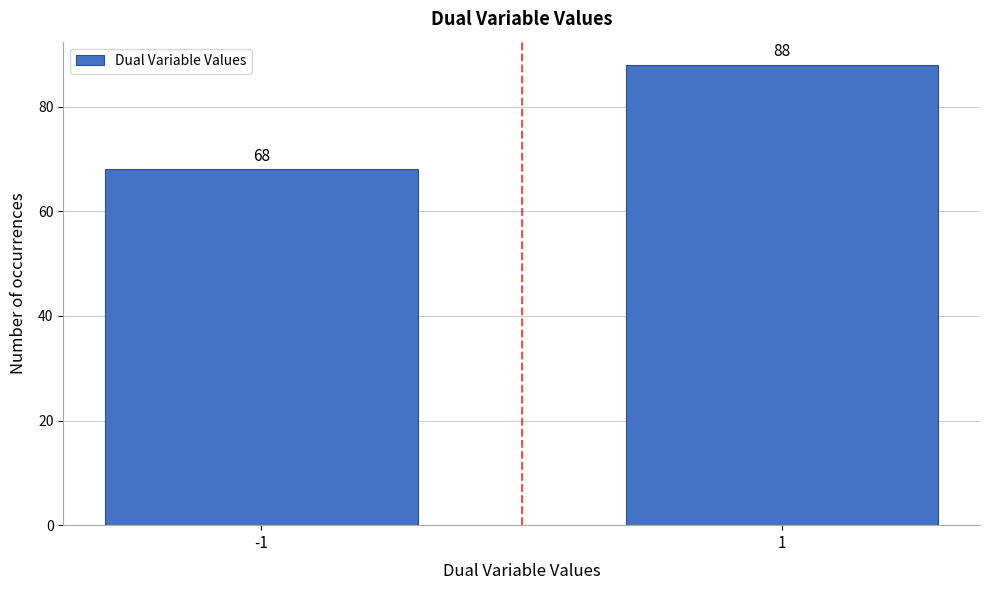

Reading left to right, extract all data points from this chart.

-1=68	1=88